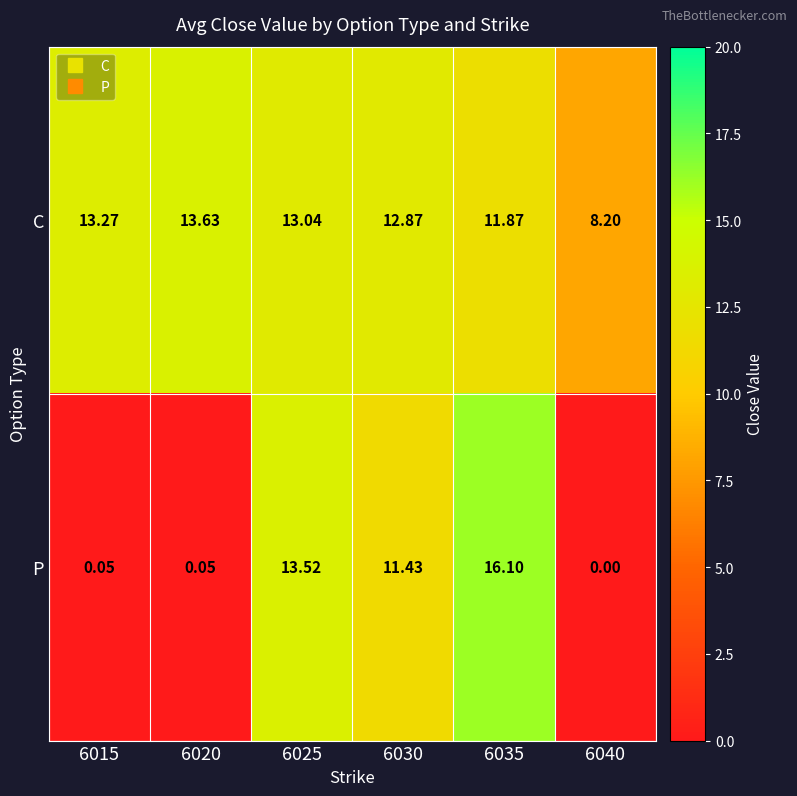

Is the value of C at 6035 greater than the value of P at 6015?

Yes